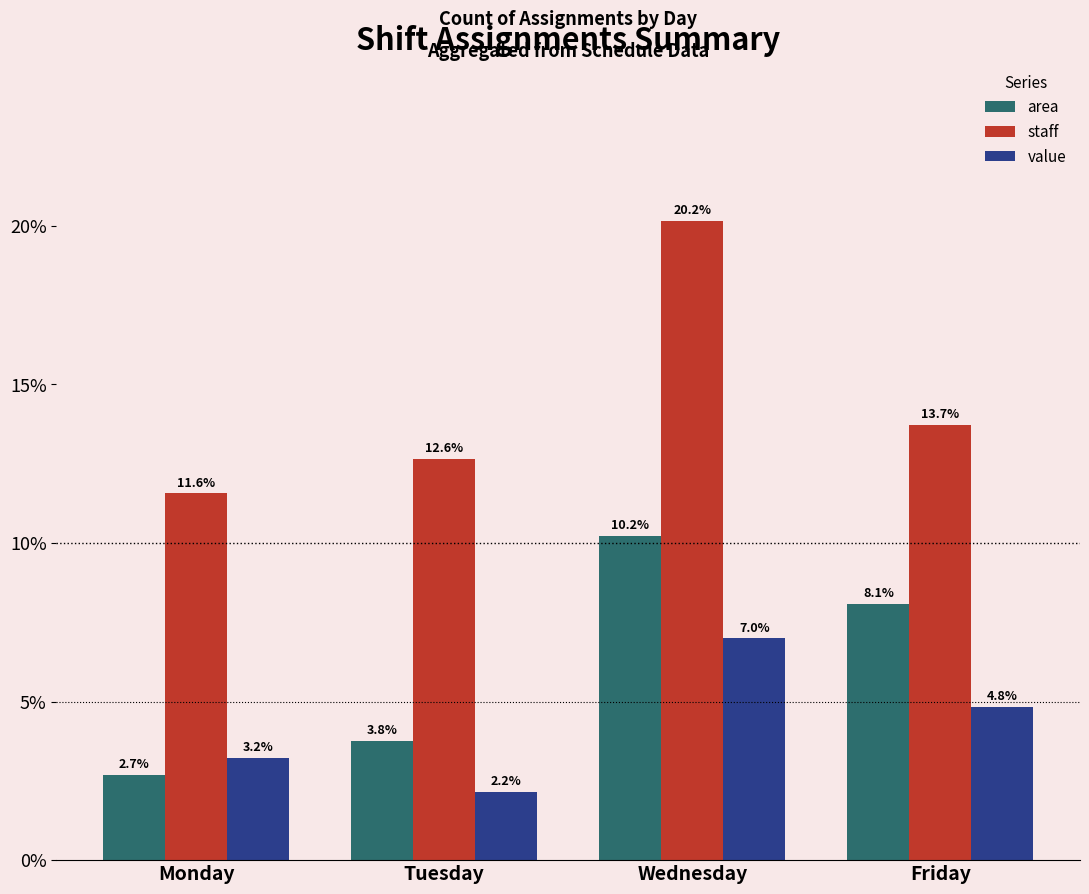

Which series has the widest spread of values?

staff